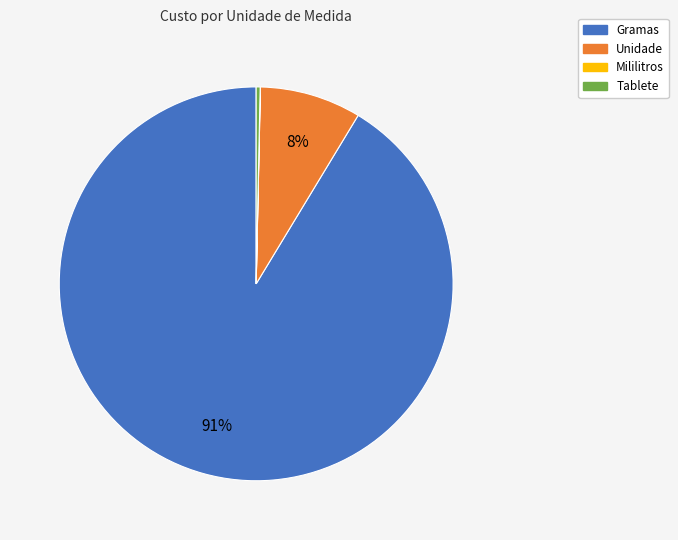

Is it true that Gramas is 91% of the pie?

True